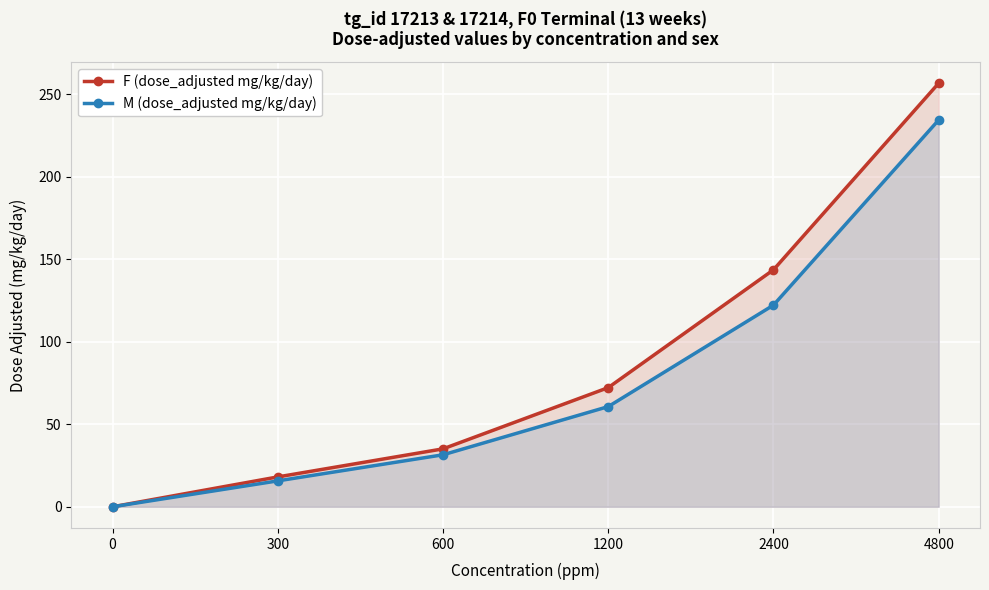

Rank the series at 4800 from highest to lowest value.

F (dose_adjusted mg/kg/day), M (dose_adjusted mg/kg/day)